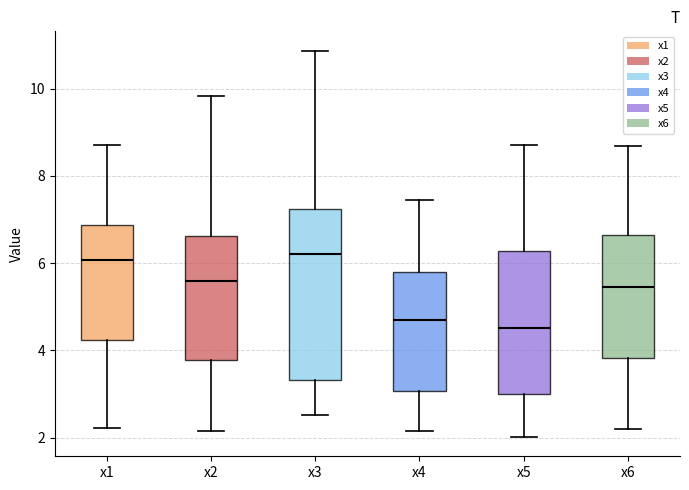

Reading left to right, read every box against the y-axis: the position of its median line, the range the box covers, and the ends of its whiskers. The values are not printed on the chart, so give them approximately, as read against the axis.

x1: median 6.0, box 4.2 to 6.8, whiskers 2.2 to 8.6
x2: median 5.6, box 3.8 to 6.6, whiskers 2.2 to 9.8
x3: median 6.2, box 3.4 to 7.2, whiskers 2.6 to 10.8
x4: median 4.6, box 3.0 to 5.8, whiskers 2.2 to 7.4
x5: median 4.6, box 3.0 to 6.2, whiskers 2.0 to 8.6
x6: median 5.4, box 3.8 to 6.6, whiskers 2.2 to 8.6